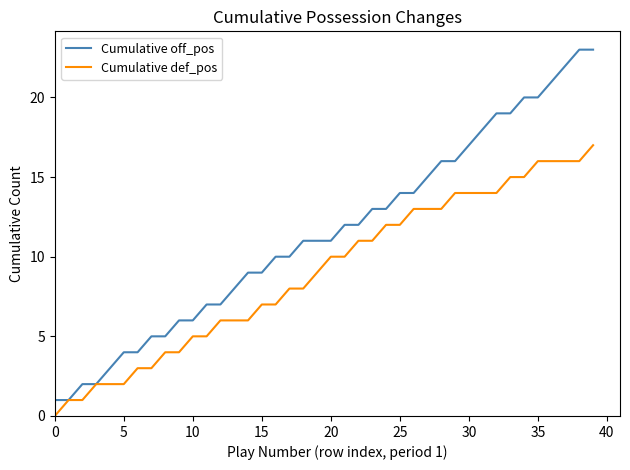

What are all the series names shown in the legend?

Cumulative off_pos, Cumulative def_pos